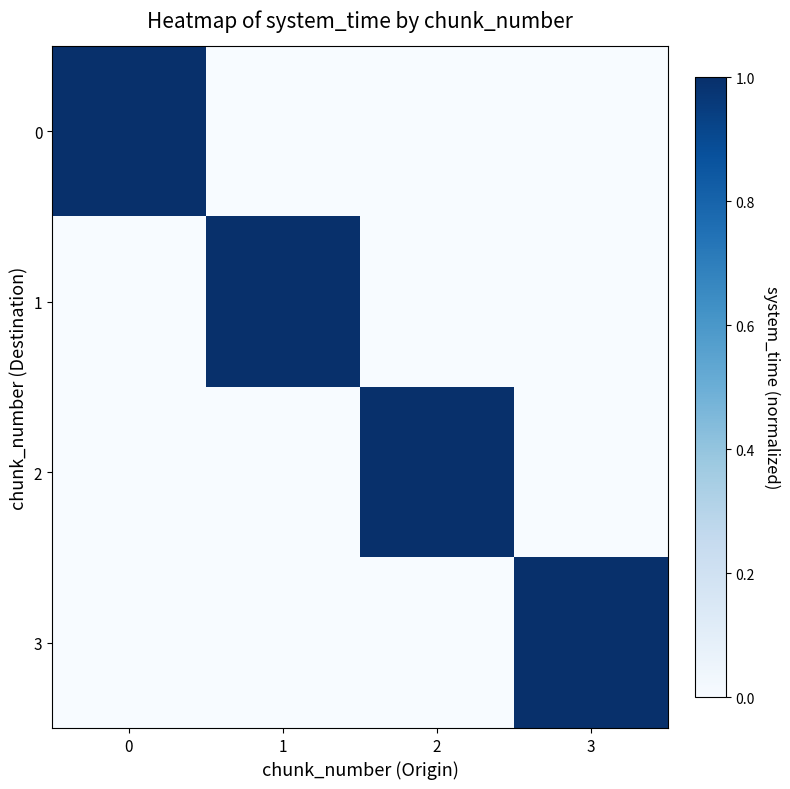

Reading left to right, extract all data points from this chart.

row_0: 1.0	0.0	0.0	0.0
row_1: 0.0	1.0	0.0	0.0
row_2: 0.0	0.0	1.0	0.0
row_3: 0.0	0.0	0.0	1.0